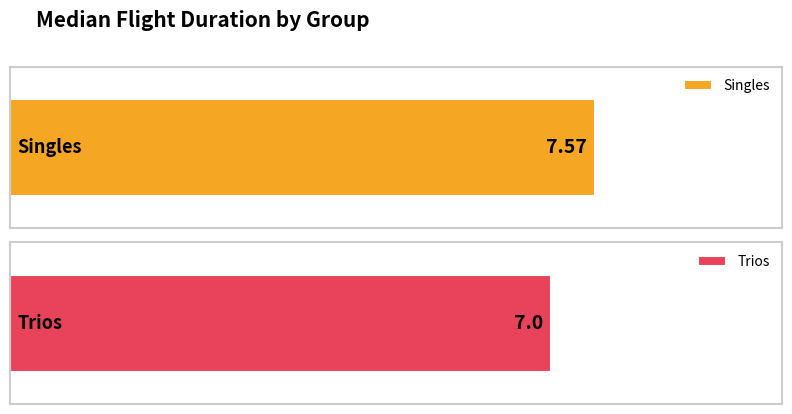

Rank the categories by value from highest to lowest.

Singles, Trios